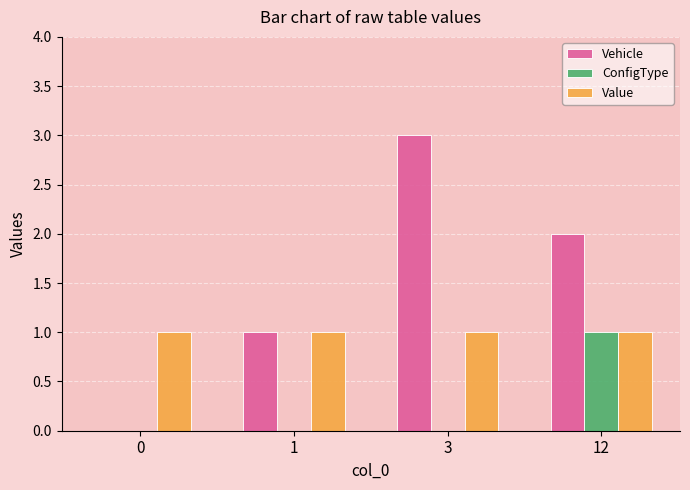

Which series has the largest total across all categories?

Vehicle